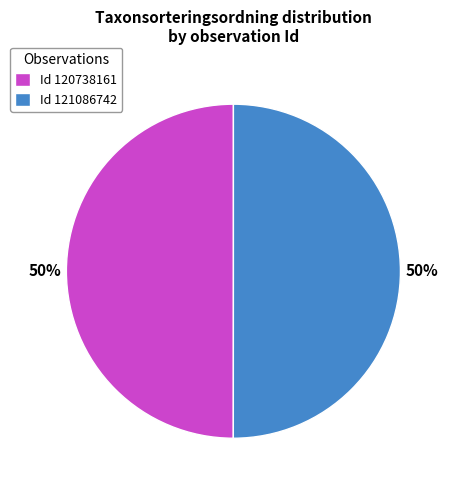

Is the sum of Id 121086742 and Id 120738161 greater than half?

Yes